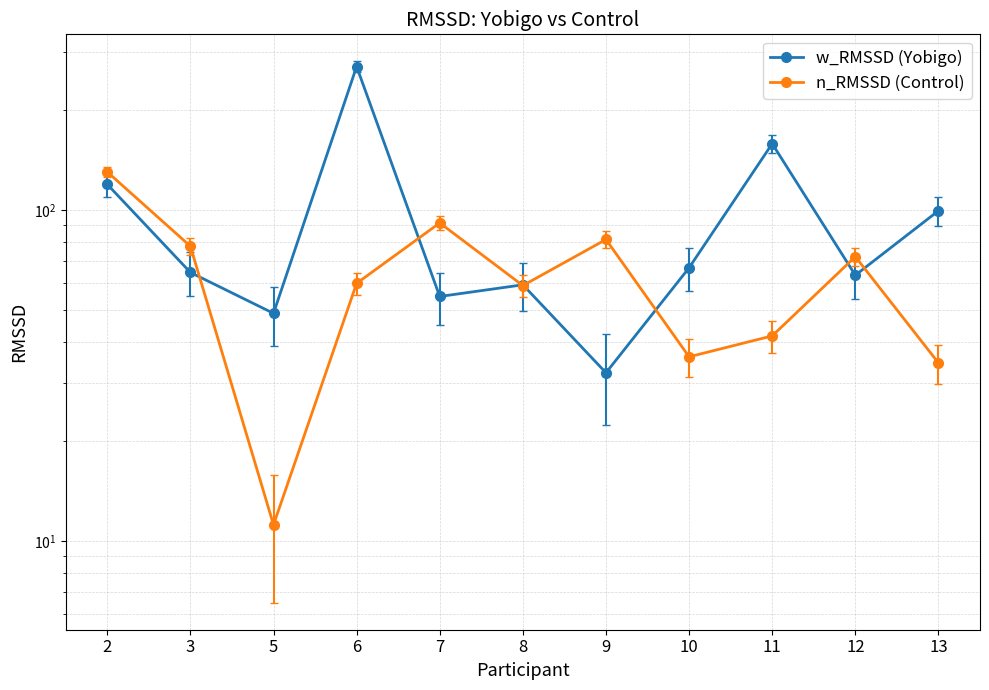

At which category is the sum across all series the highest?

6